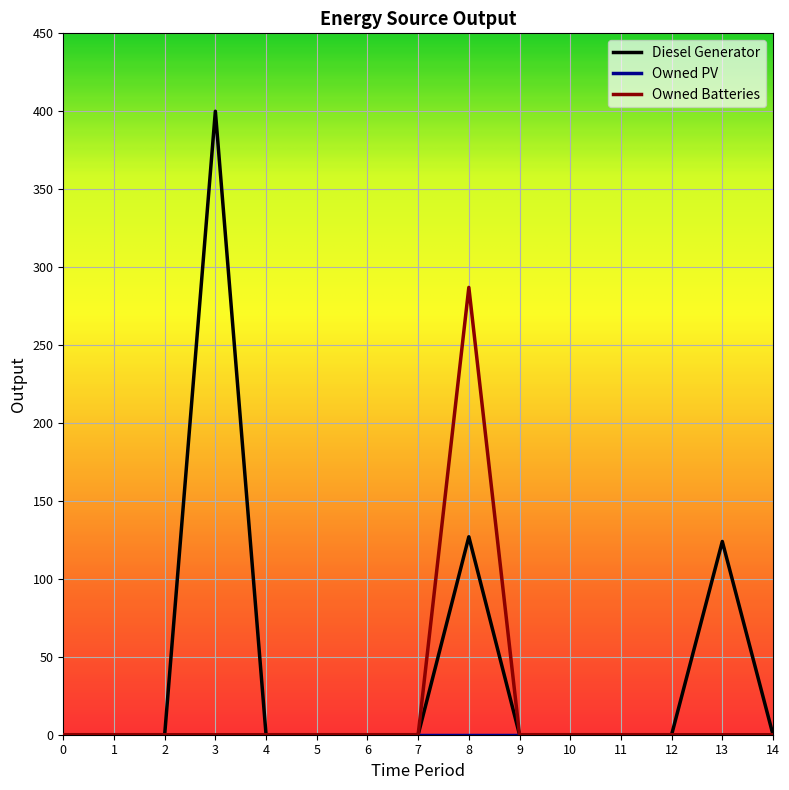

What is the maximum value for Diesel Generator?

400